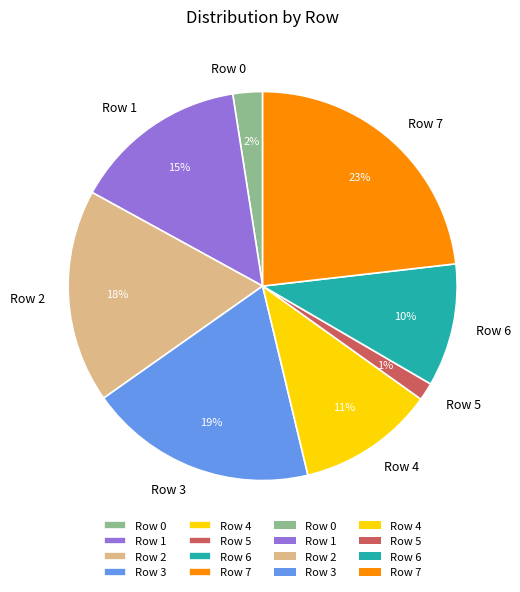

Is it true that Row 7 is 28% of the pie?

False